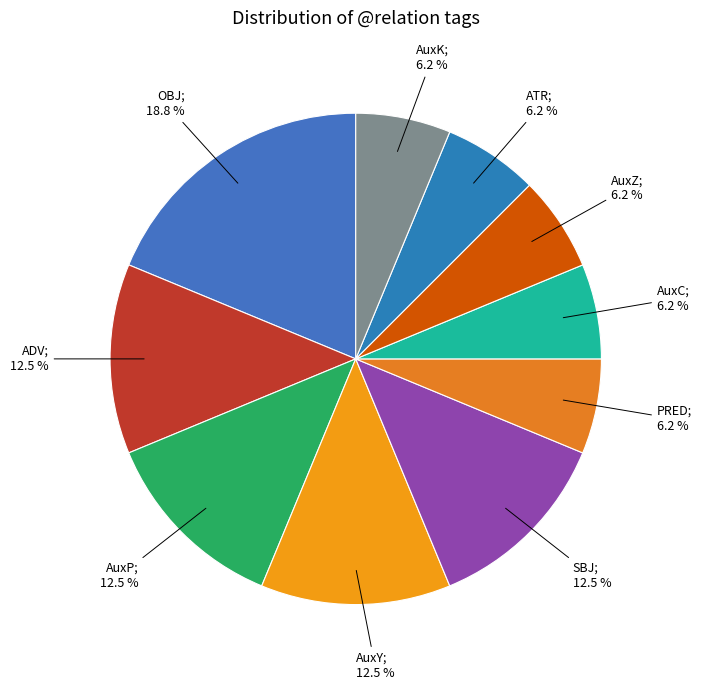

Which category has the biggest portion of the pie?

OBJ